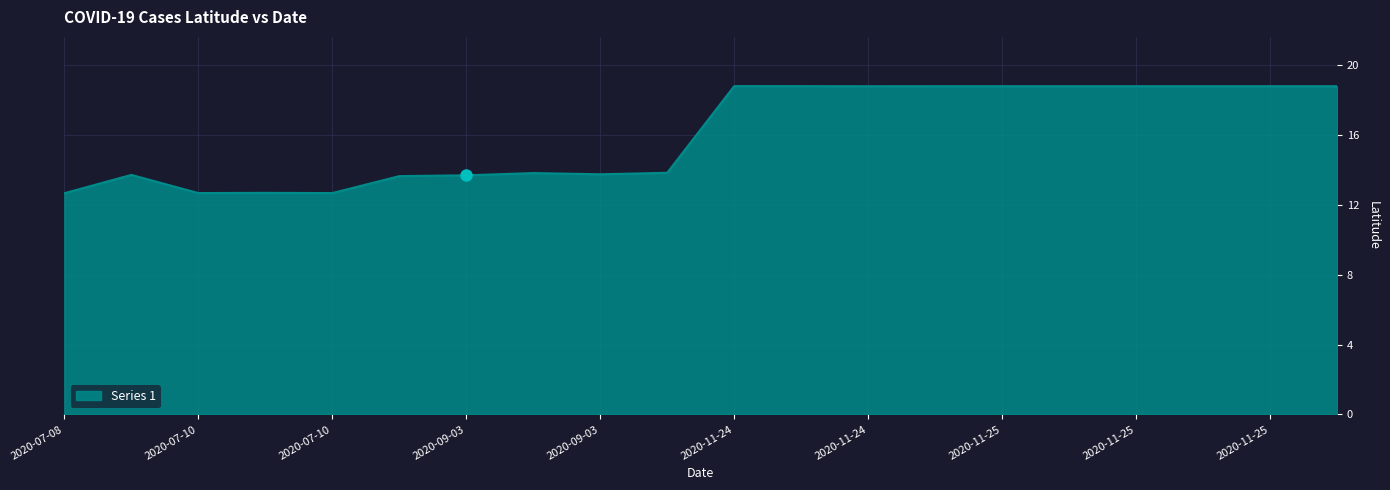

What is the greatest value displayed?

18.8